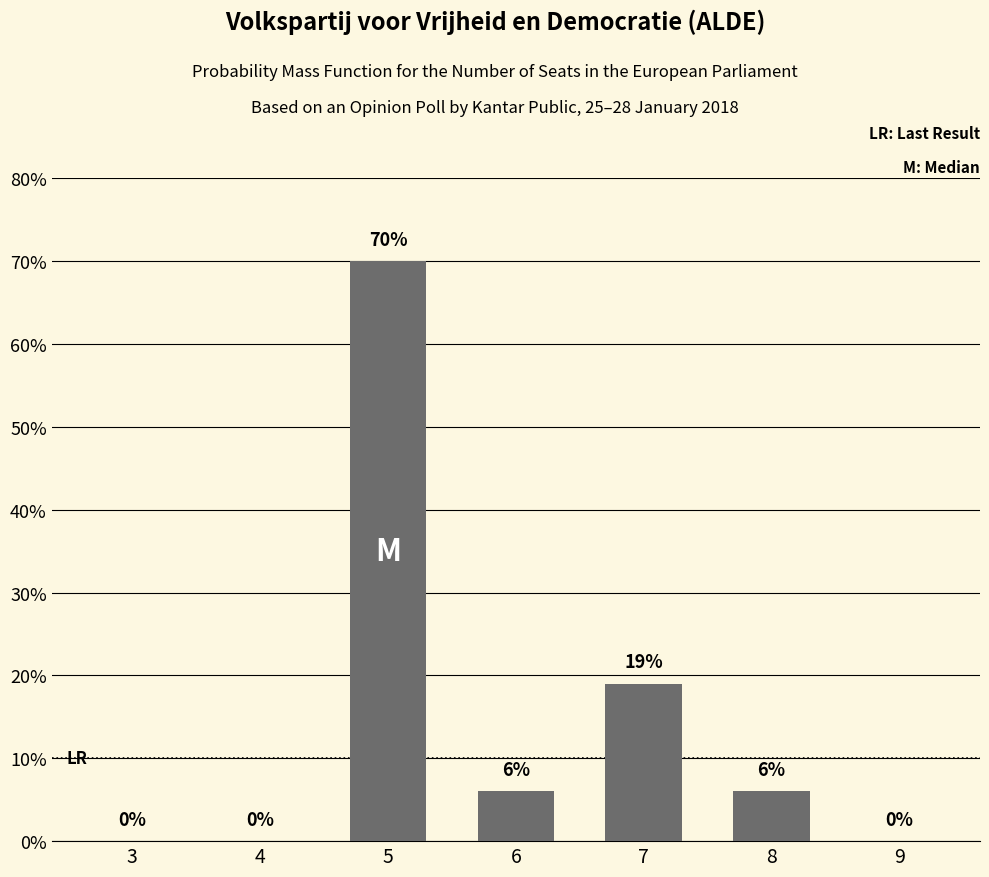

At which label does the data first exceed 6?

5